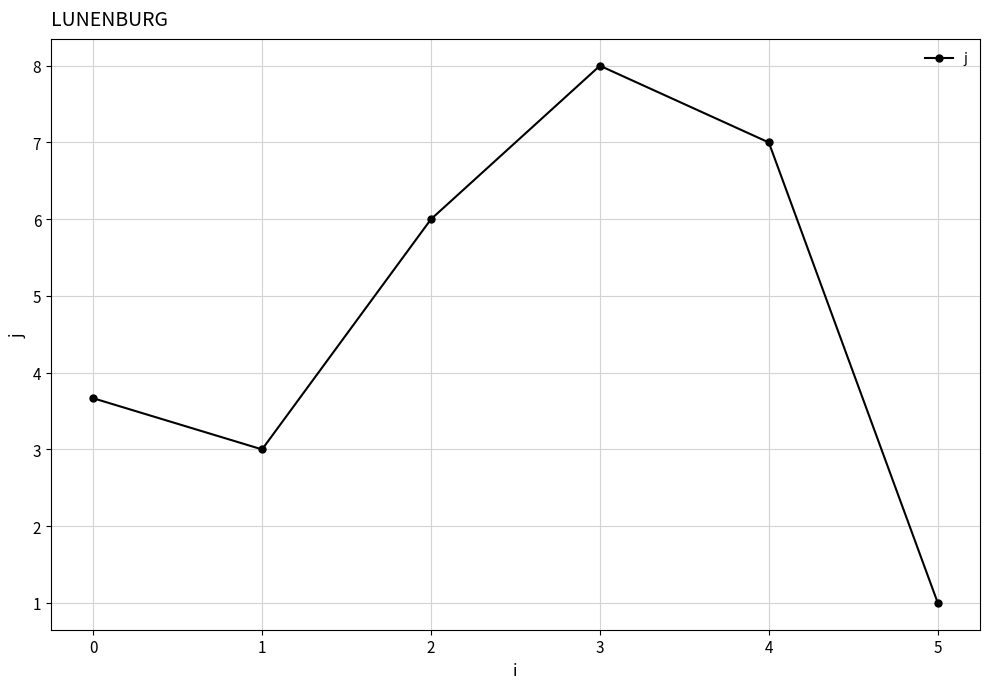

Does the chart display data point markers on the line(s)?

Yes